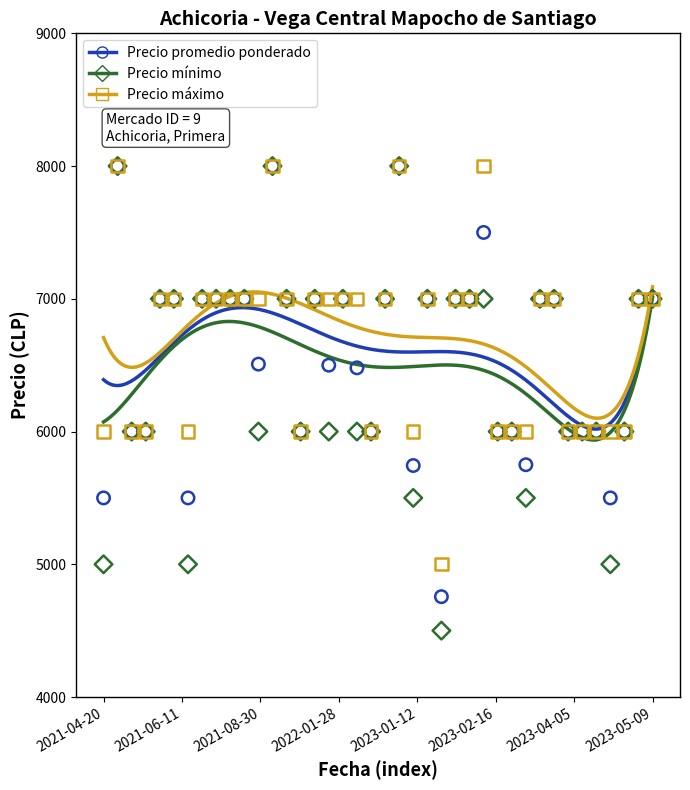

Which series has the largest total across all categories?

Precio maximo